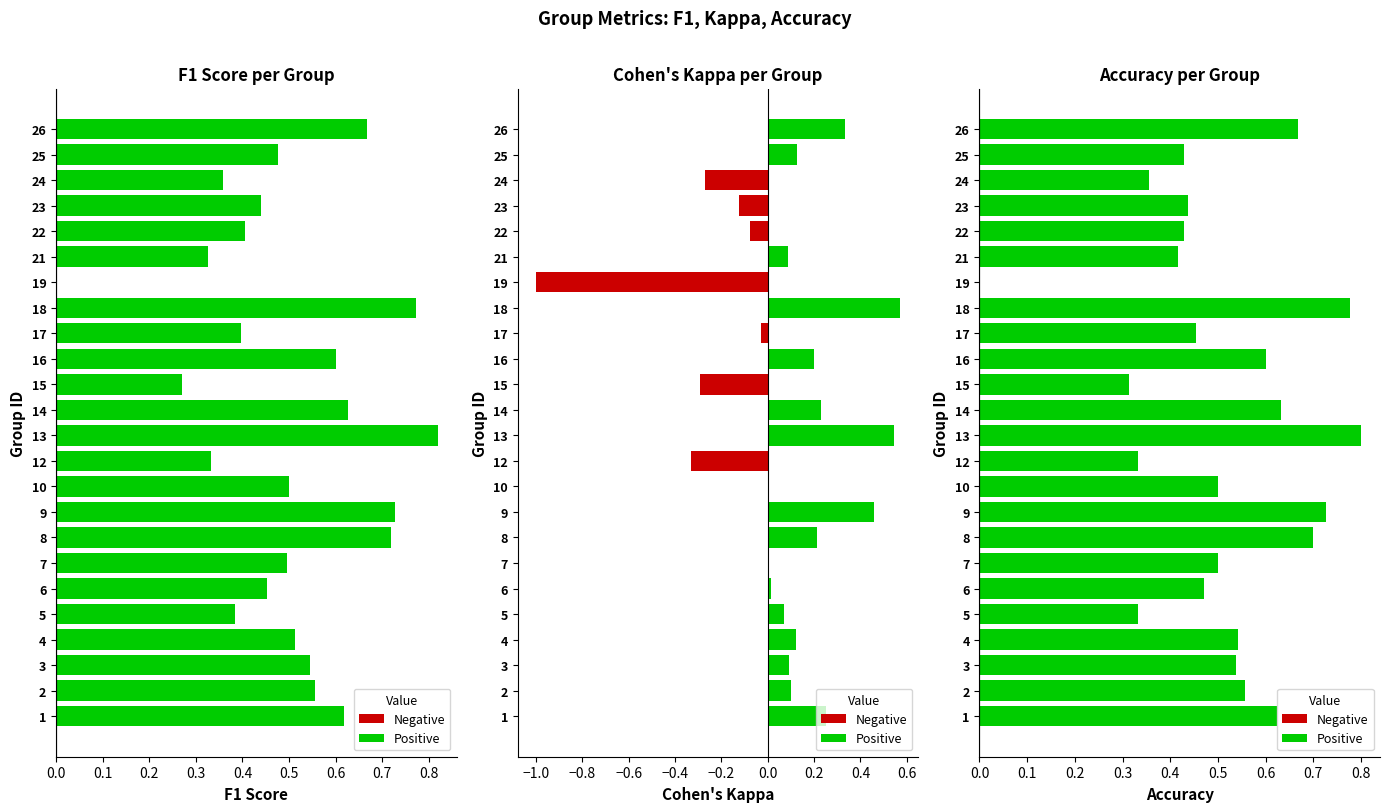

Is the value of Positive at 17 greater than the value of Negative at 18?

No